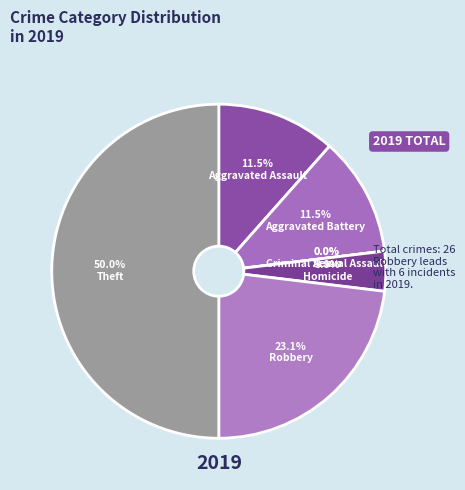

Rank the categories by value from highest to lowest.

Theft, Robbery, Aggravated Assault, Aggravated Battery, Homicide, Arson, Criminal Sexual Assault